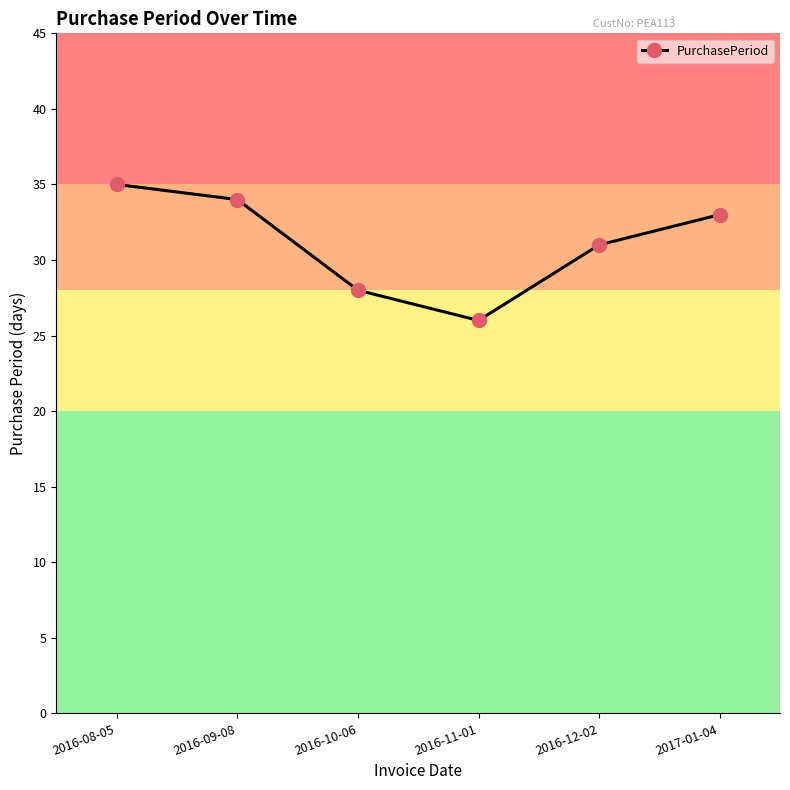

What is the smallest value displayed?

26